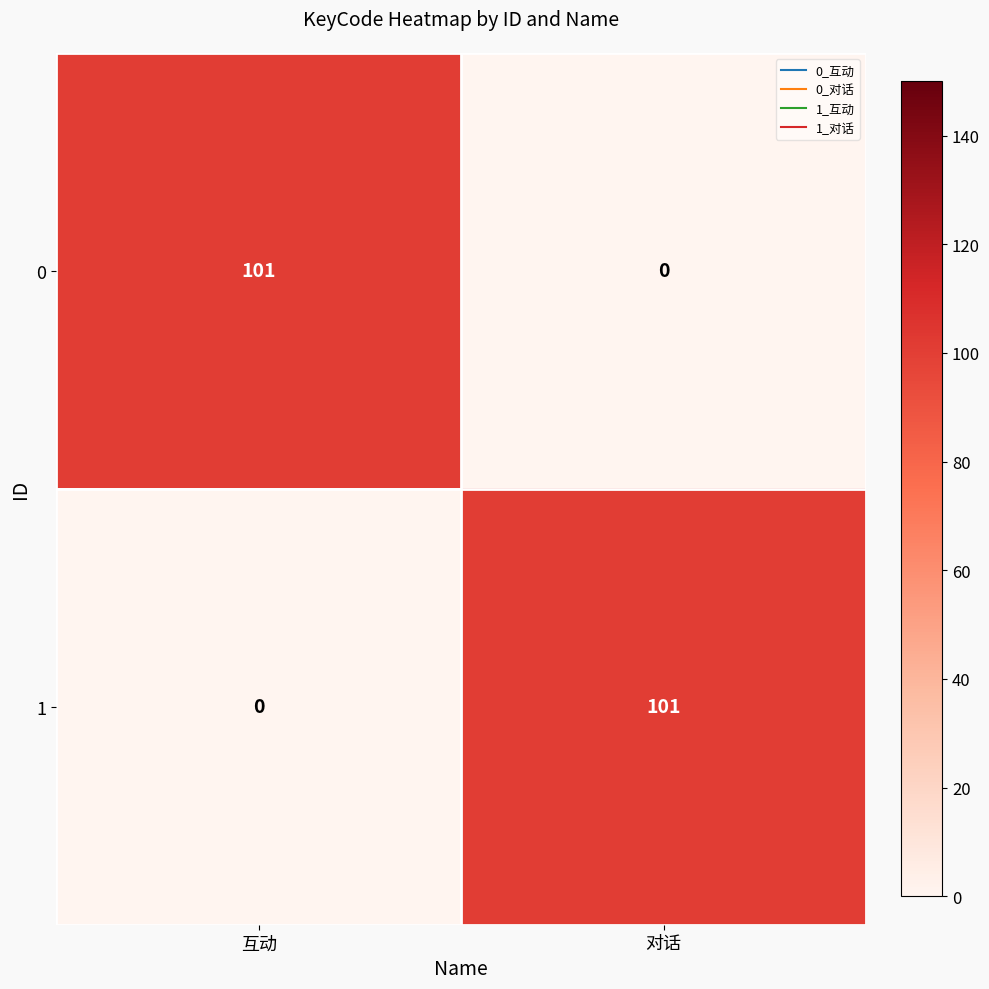

What is the spread (max minus min) of values at 互动?

101